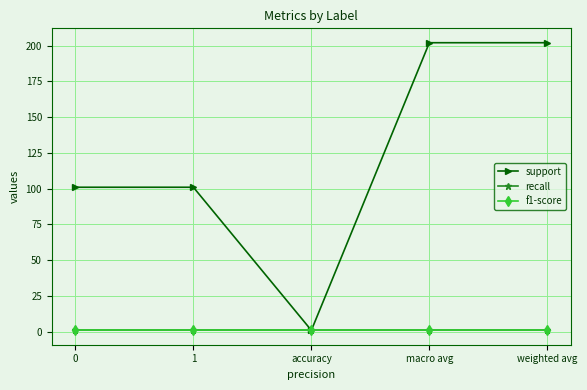

Is this an area chart (filled region under the line)?

No